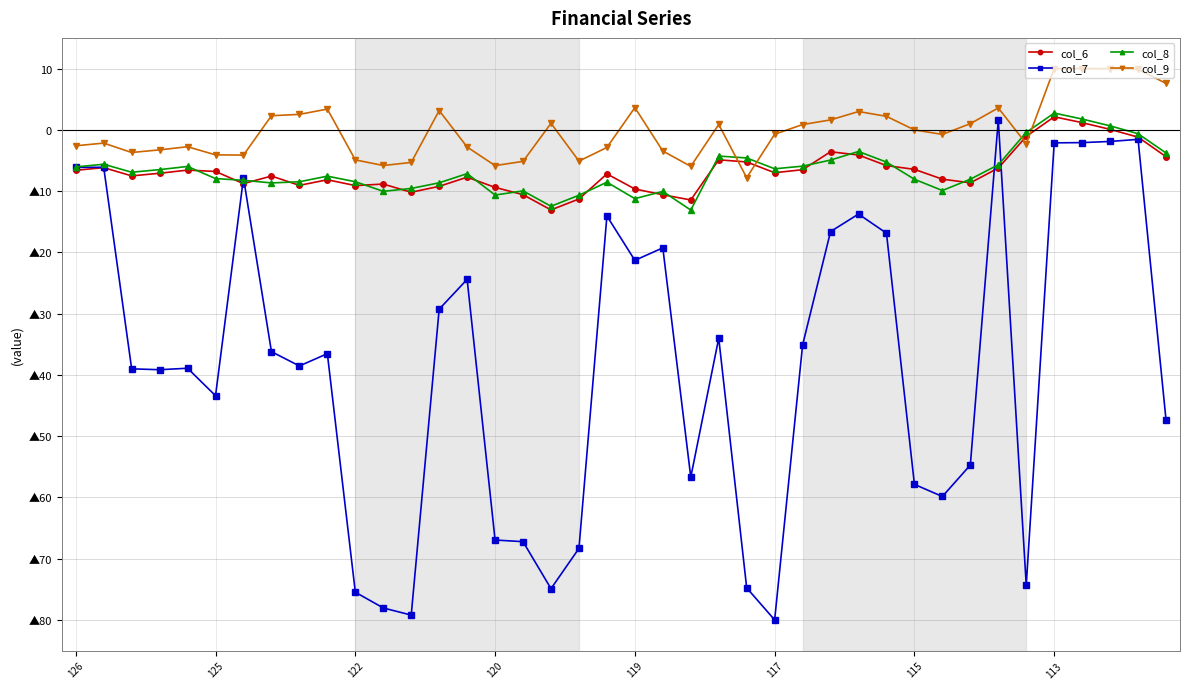

What are all the series names shown in the legend?

col_6, col_7, col_8, col_9